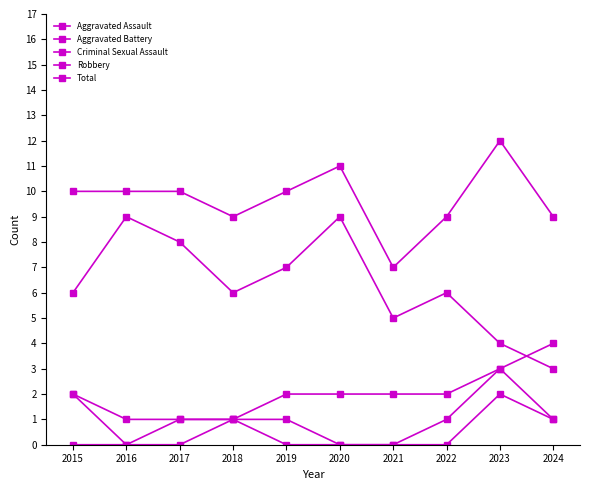

True or false: Total has more than 0 points higher than both neighbors.

True